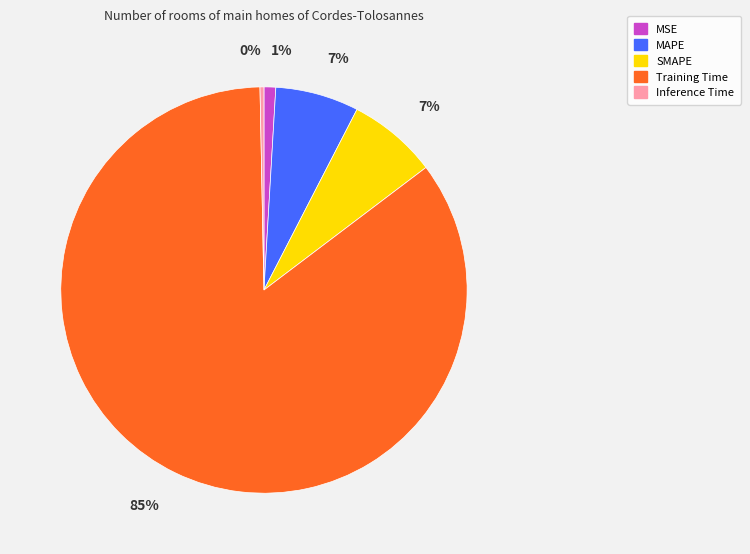

Which category accounts for the majority?

Training Time